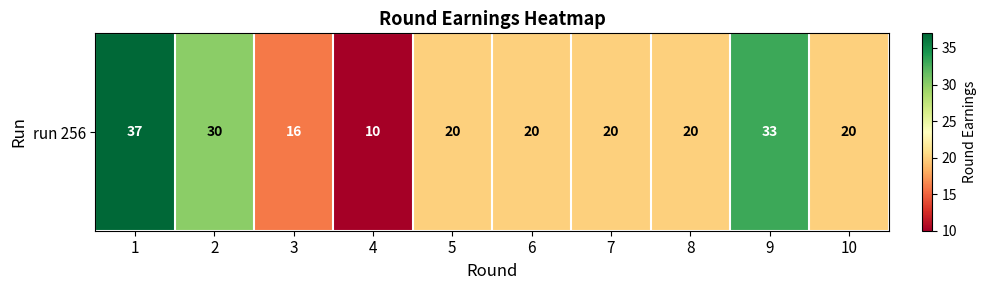

What is the sum of the values at 8 and 9?

53